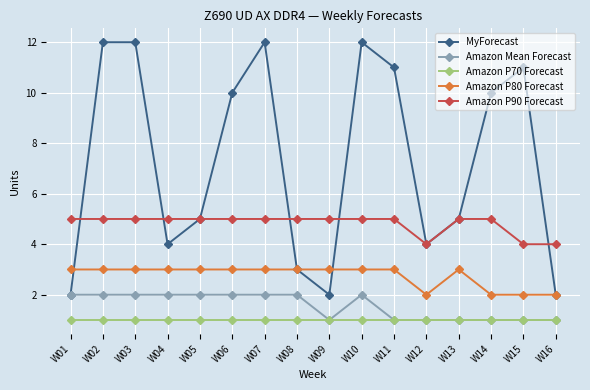

Where do Amazon P90 Forecast and MyForecast first cross each other?

W01 and W02